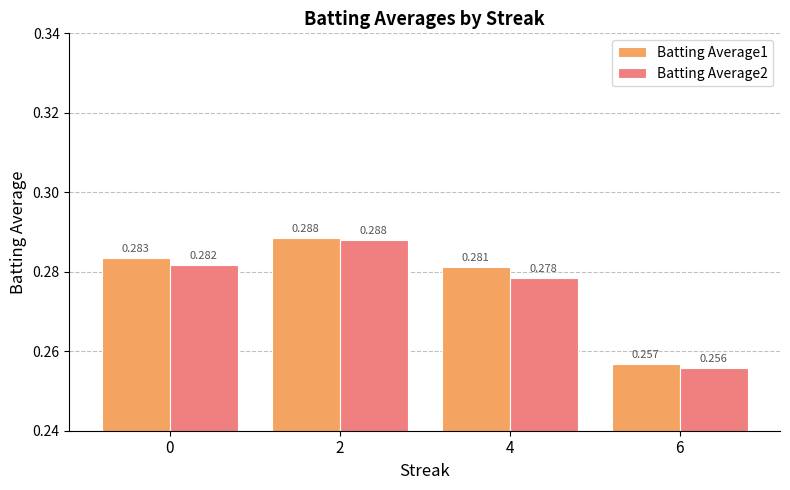

List the labels in order of Batting Average2 value, largest first.

2, 0, 4, 6